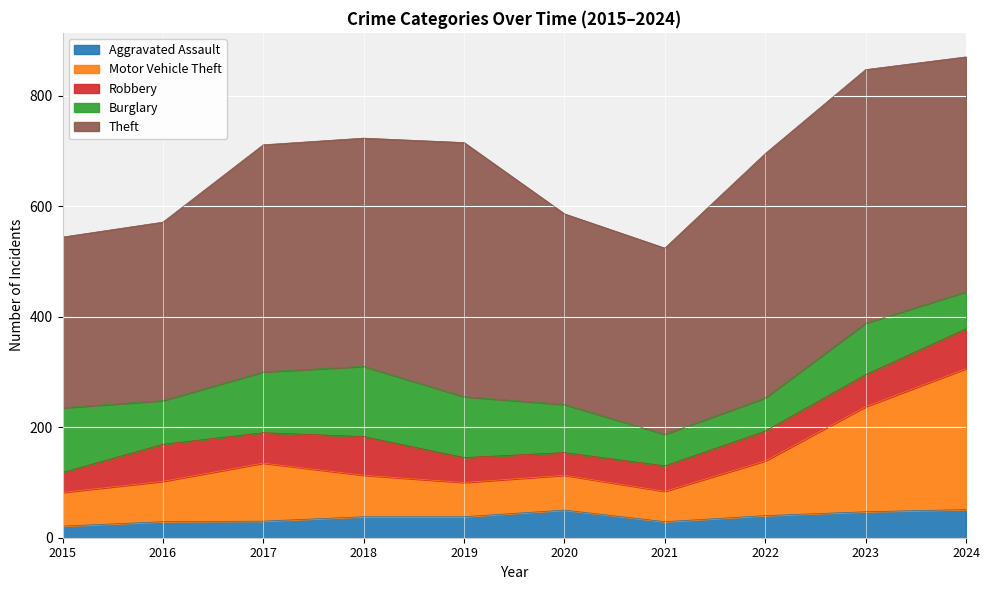

What is the spread (max minus min) of values at 2023?

412